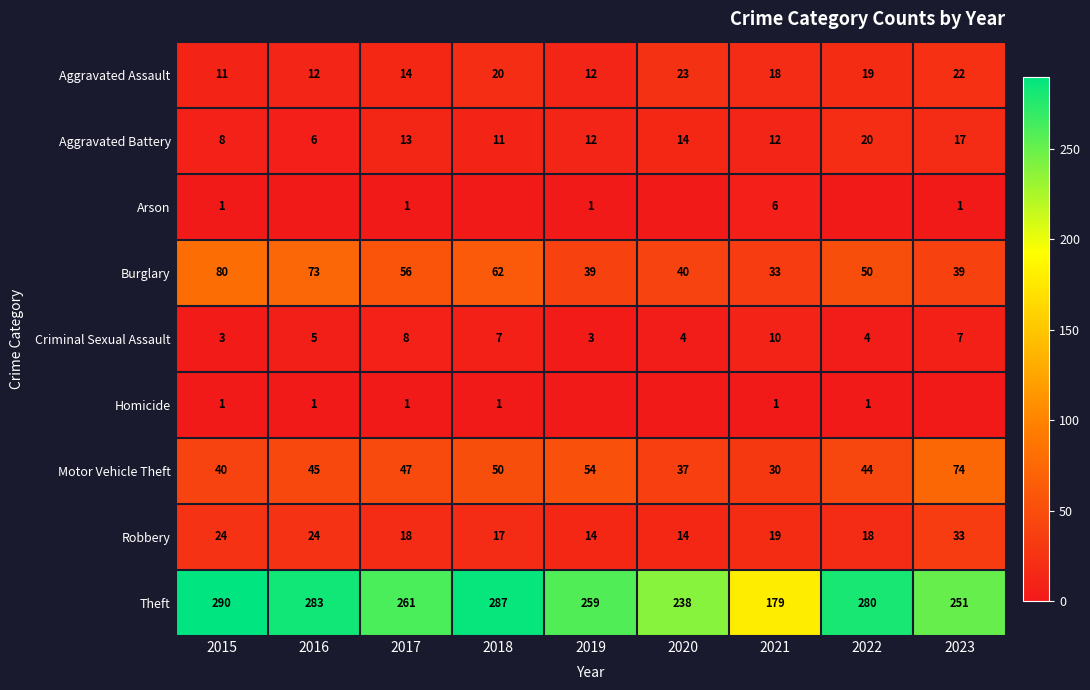

What is the difference between the Motor Vehicle Theft values at 2016 and 2021?

15